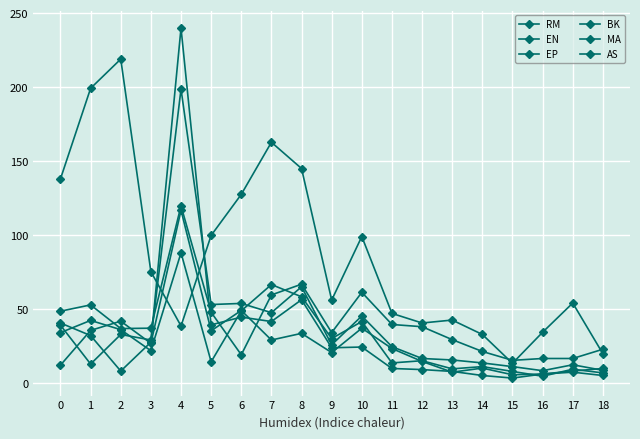

True or false: AS has a value of 25.7 at 1.

False